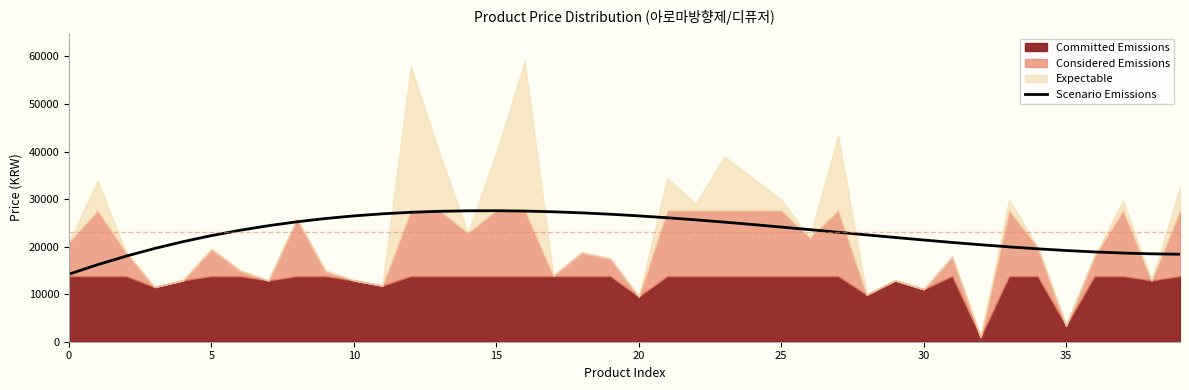

The value of Scenario Emissions at 25 is 33421.6. True or false?

False